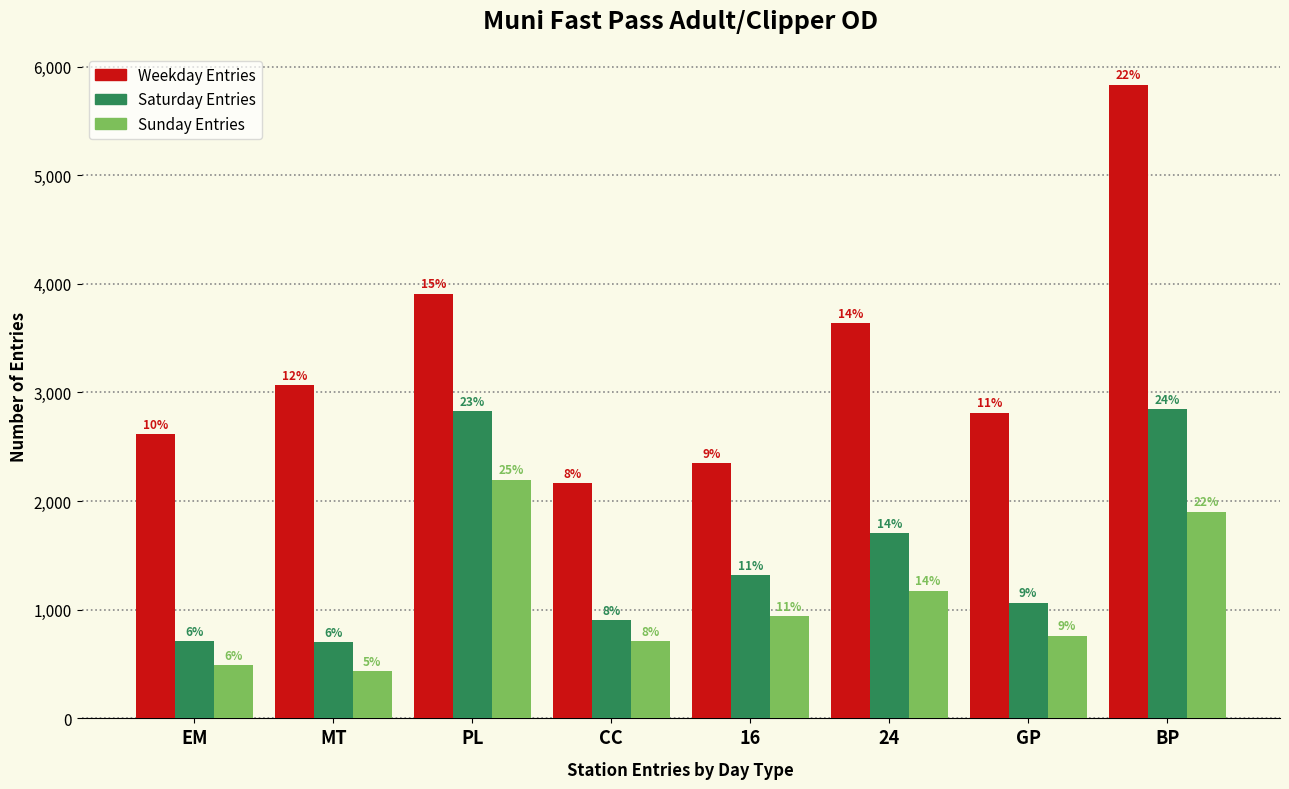

What are all the series names shown in the legend?

Weekday Entries, Saturday Entries, Sunday Entries